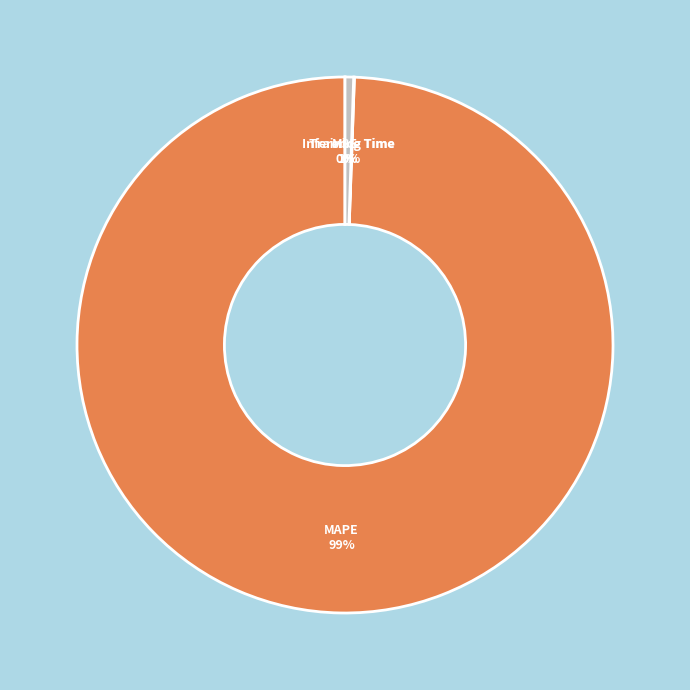

Which has a higher value, Inference Time or MAPE?

MAPE